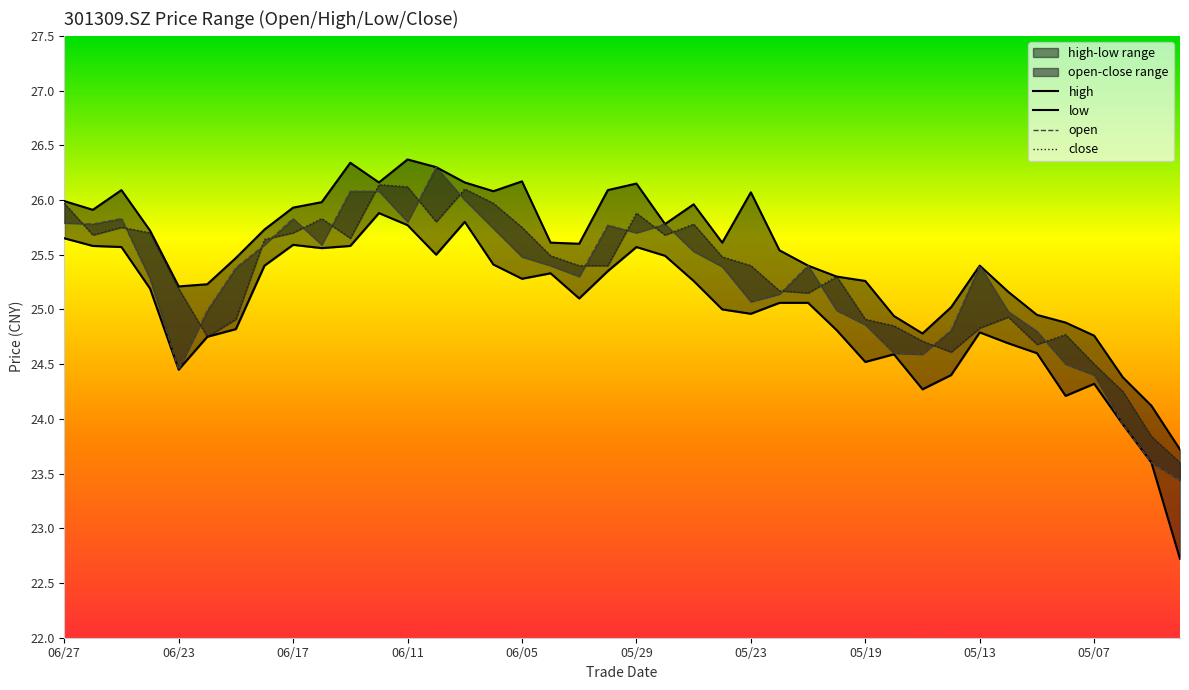

What is the value of the low point at the 4th from the left?

25.2